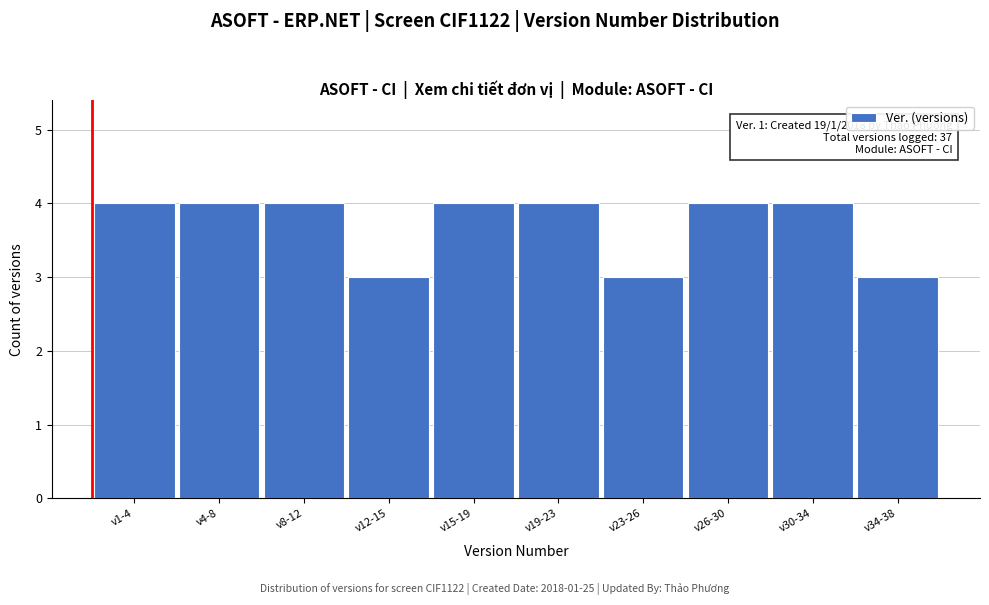

Reading left to right, what are all the values shown in this chart?

4	4	4	3	4	4	3	4	4	3